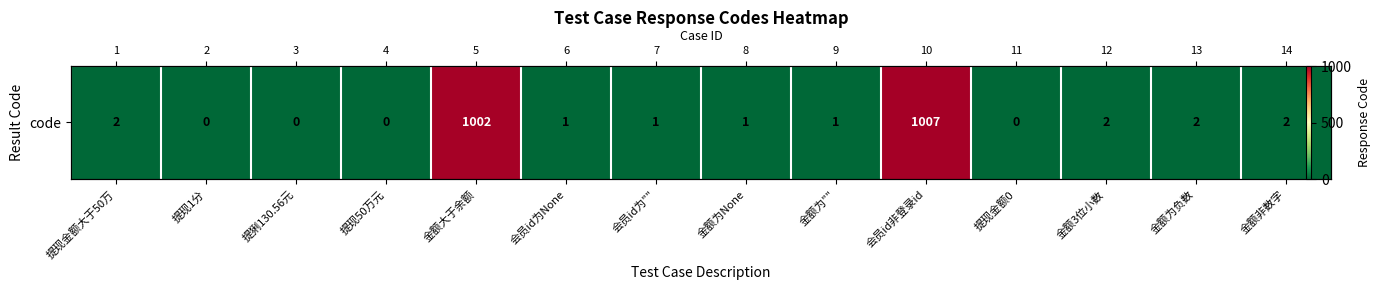

What is the difference between the maximum and minimum values?

1007